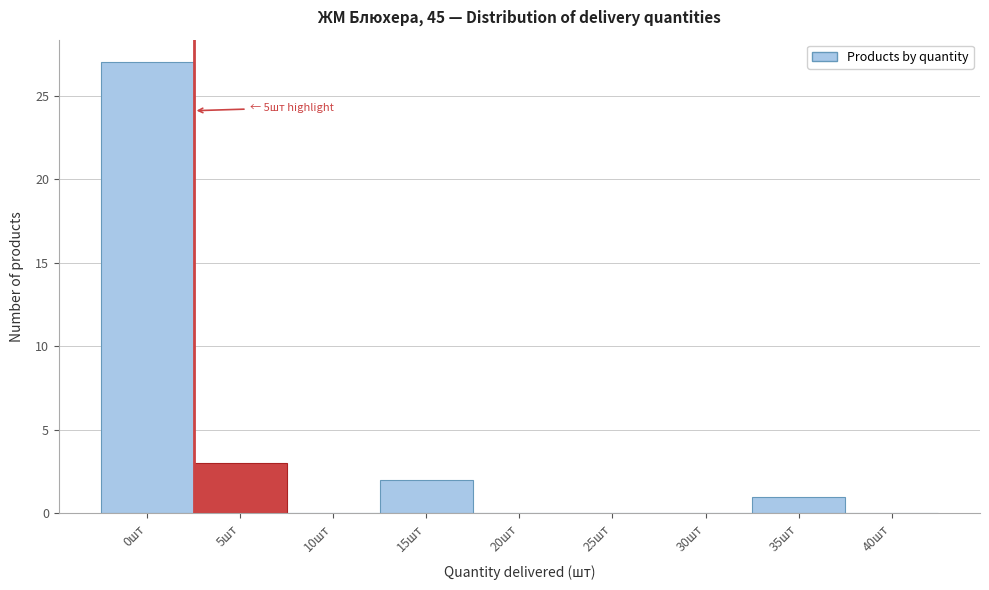

Reading right to left, extract all data points from this chart.

40шт=0	35шт=1	30шт=0	25шт=0	20шт=0	15шт=2	10шт=0	5шт=3	0шт=27